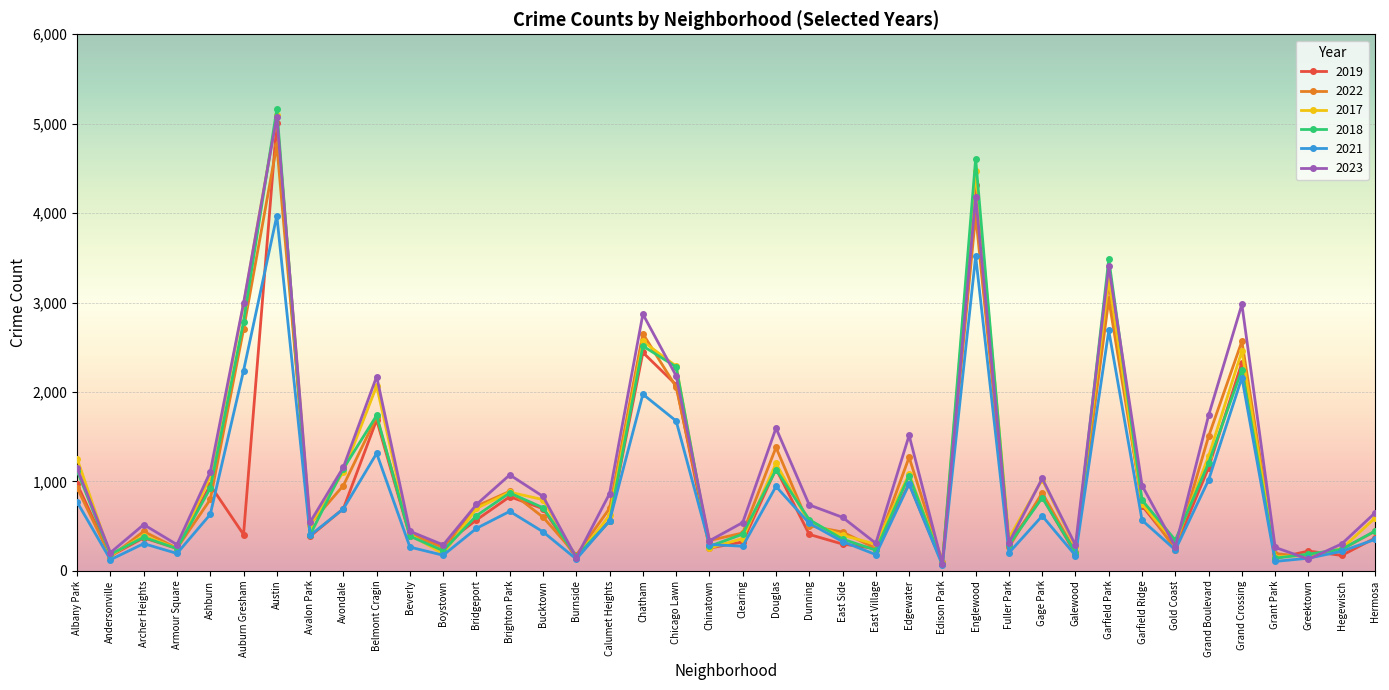

What is the difference between the maximum and minimum values in the 2017 series?

5009